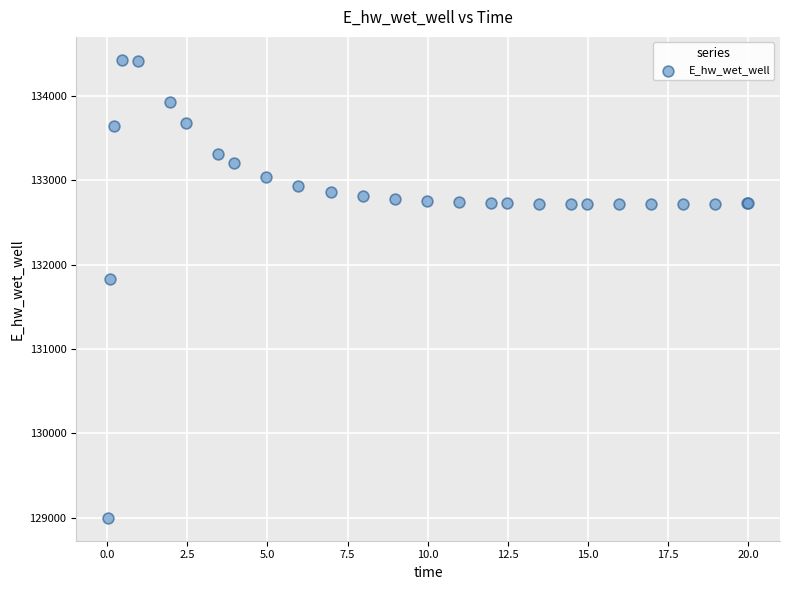

What Y value in the scatter plot is closest to 131712?

131830.2